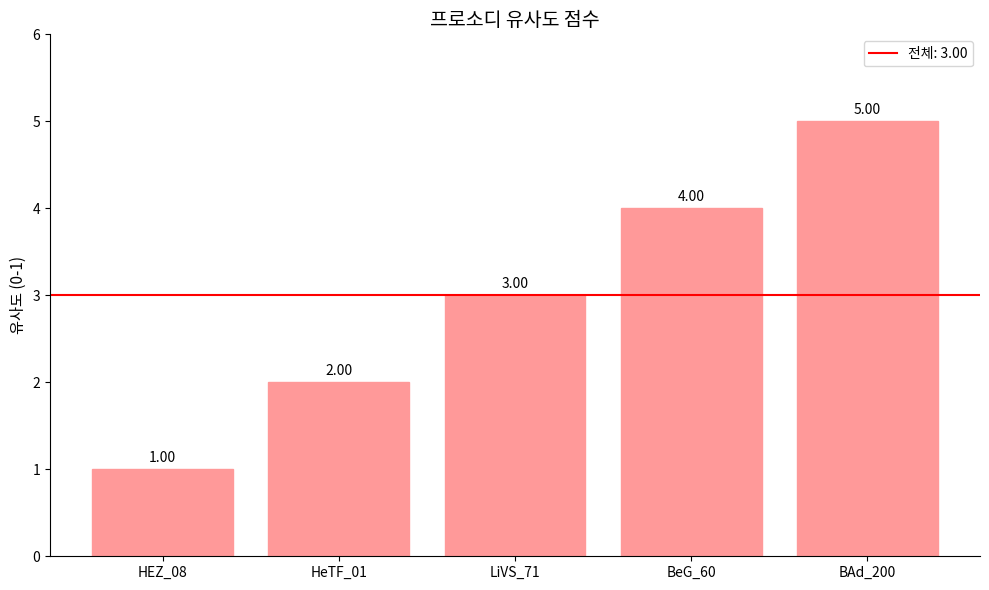

How many data points are less than 3?

2